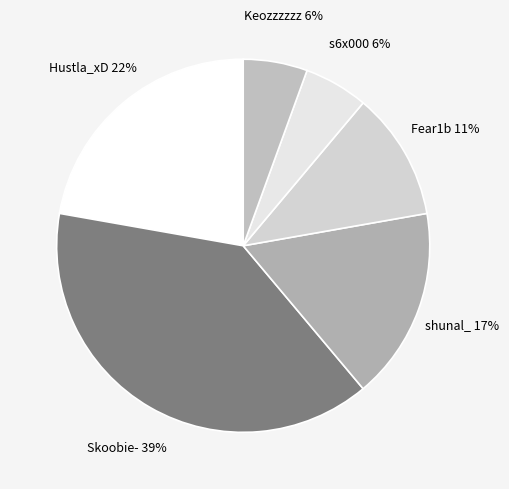

Which category has the biggest portion of the pie?

Skoobie-